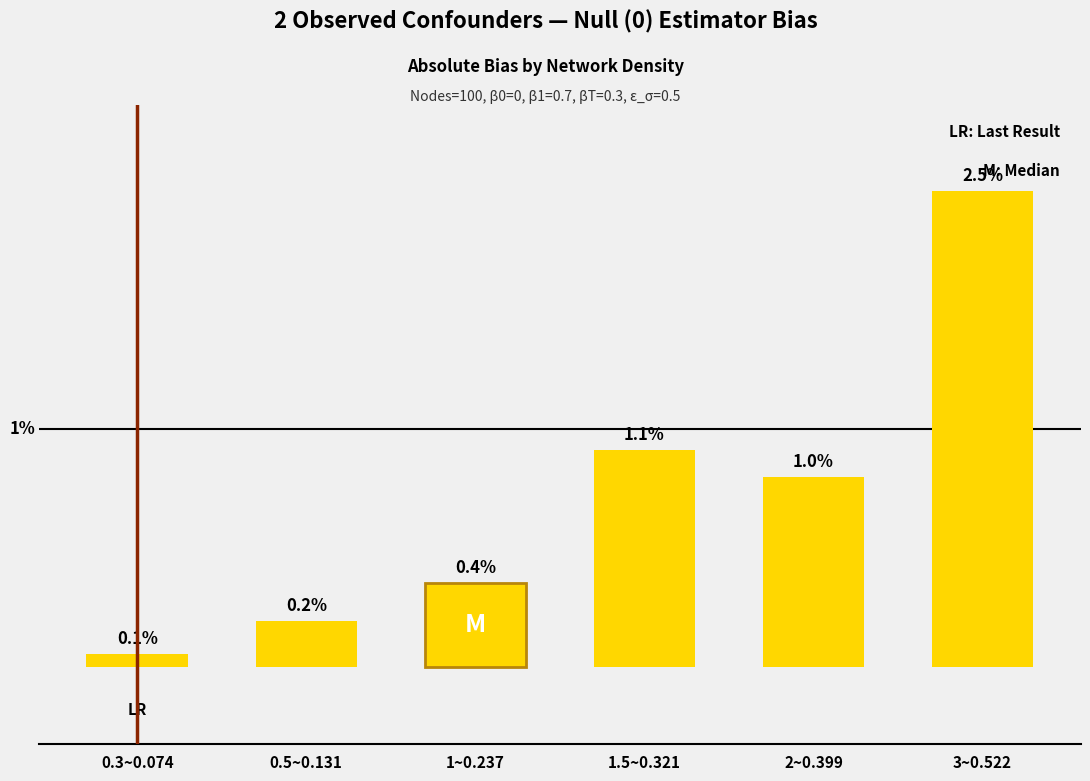

List the labels in order of value, smallest first.

0.3~0.074, 0.5~0.131, 1~0.237, 2~0.399, 1.5~0.321, 3~0.522